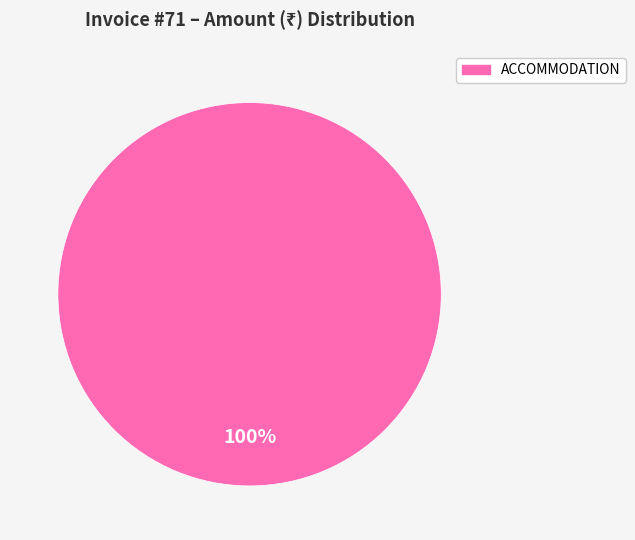

Rank the categories by value from lowest to highest.

ACCOMMODATION